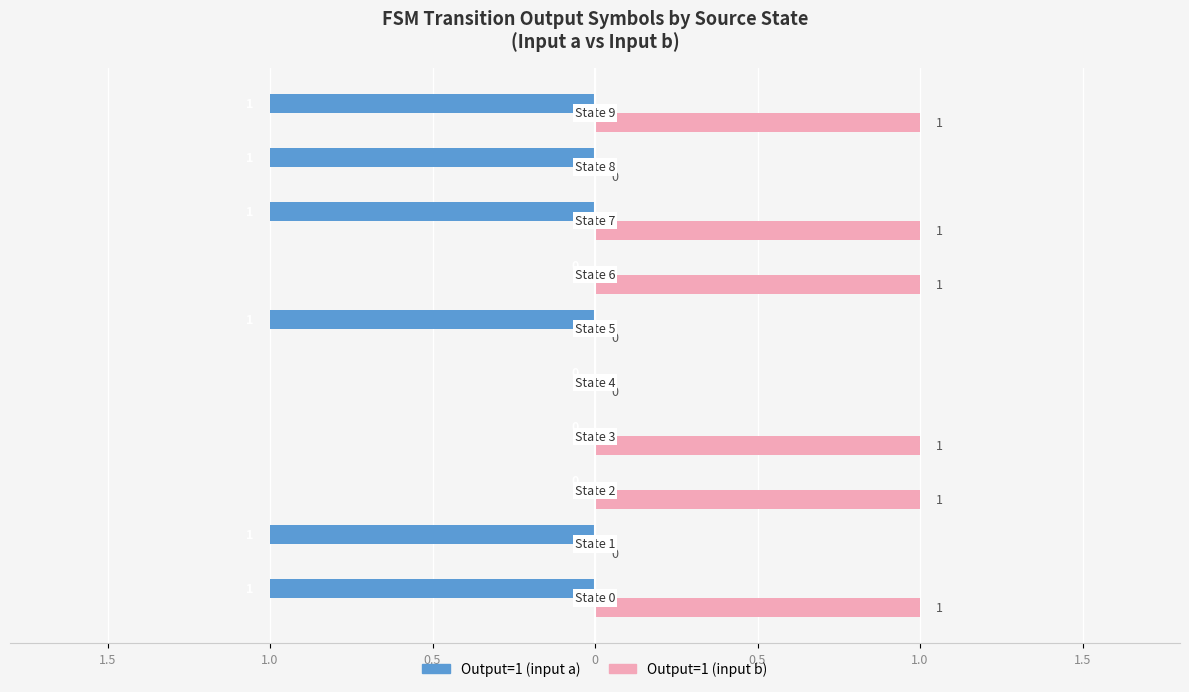

What is the sum of all Output=1 (input a) values?

-6